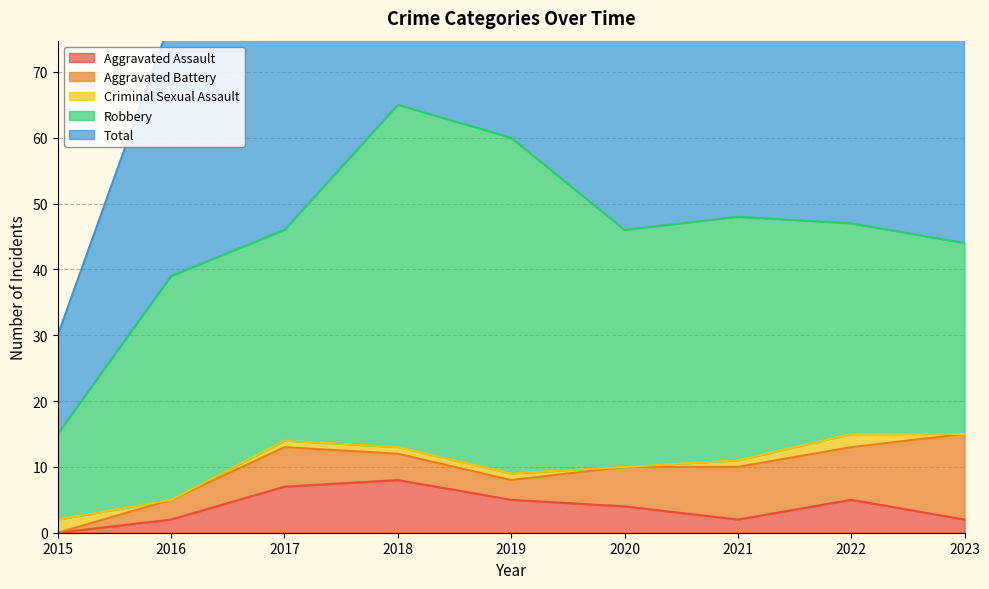

How many series are shown in this chart?

5